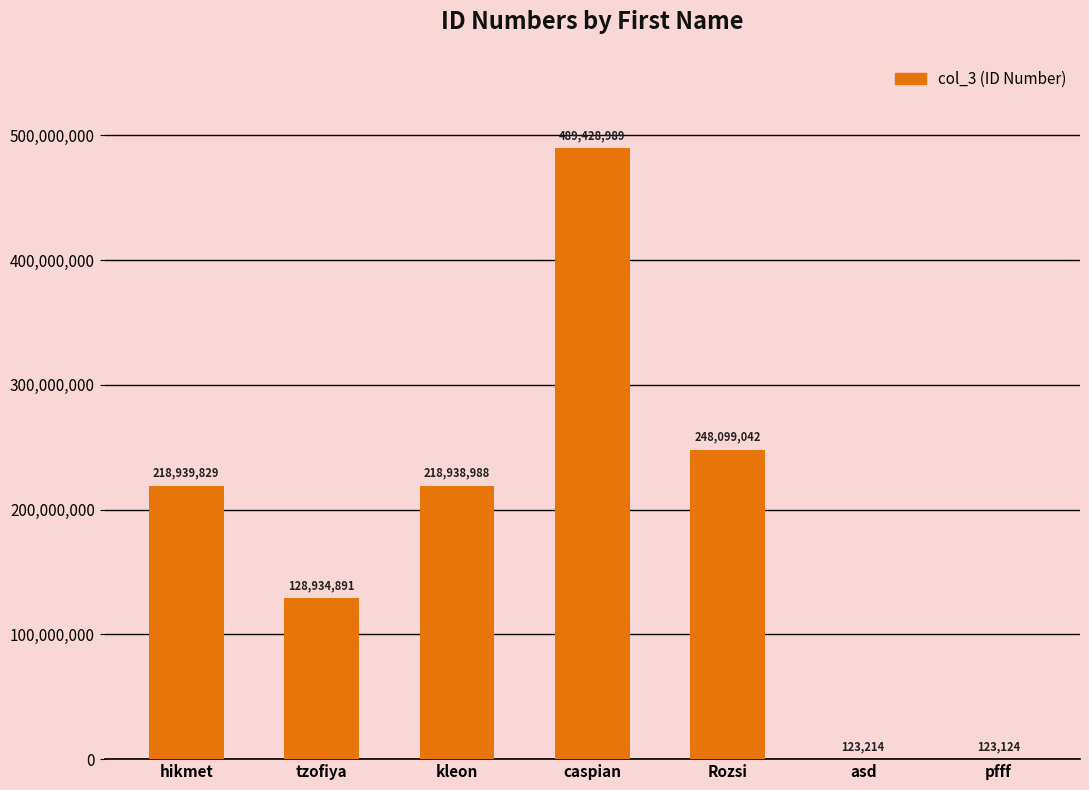

Count the number of data series in this chart.

1